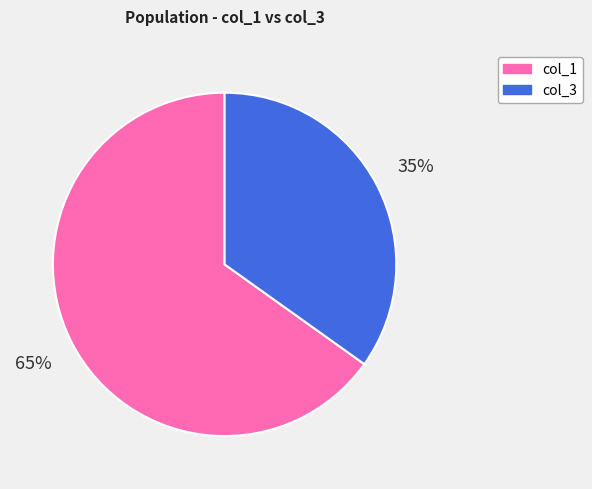

To the nearest percent, what is the difference between the largest and smallest slice percentages?

30%